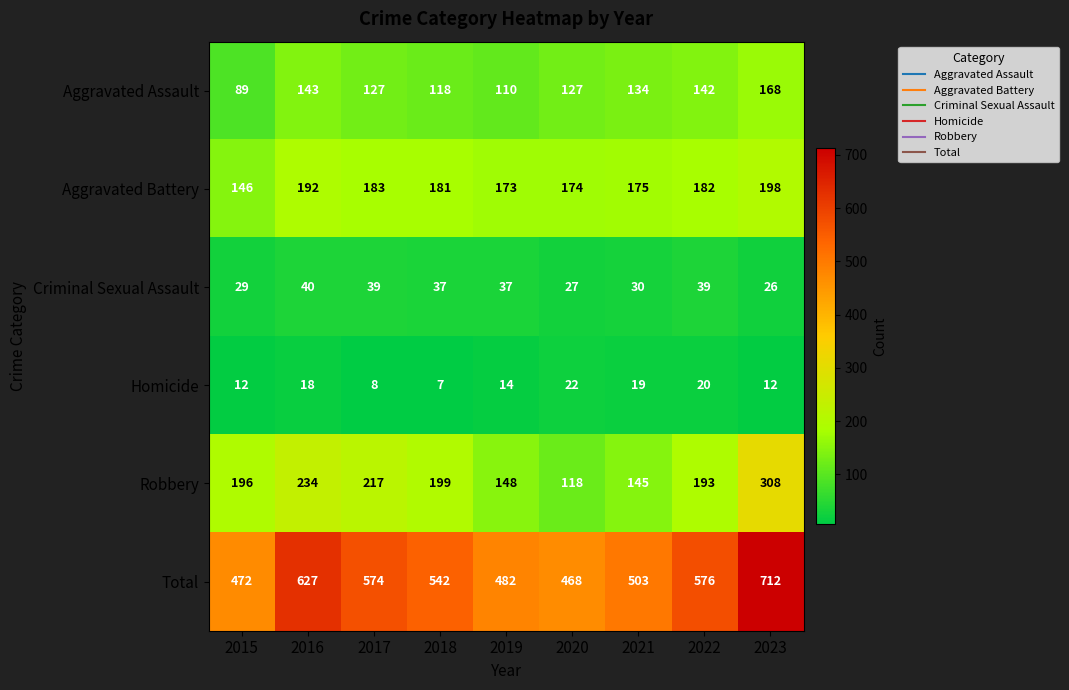

What is the average value of the Criminal Sexual Assault series?

34